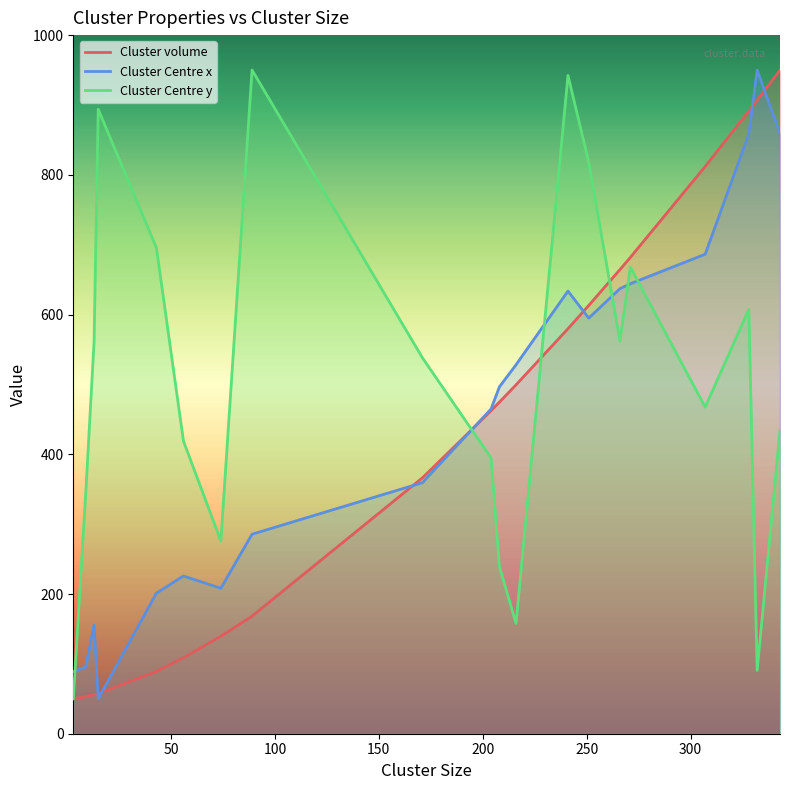

List the series in order of their overall mean, lowest first.

Cluster volume, Cluster Centre x, Cluster Centre y